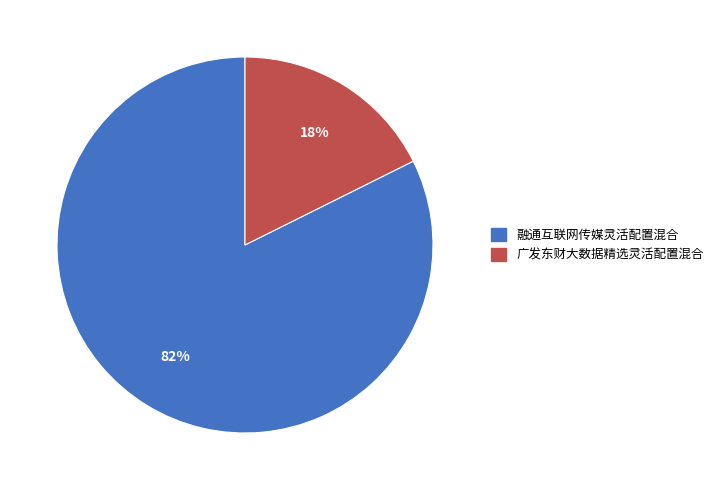

To the nearest percent, what is the combined percentage of 融通互联网传媒灵活配置混合 and 广发东财大数据精选灵活配置混合?

100%